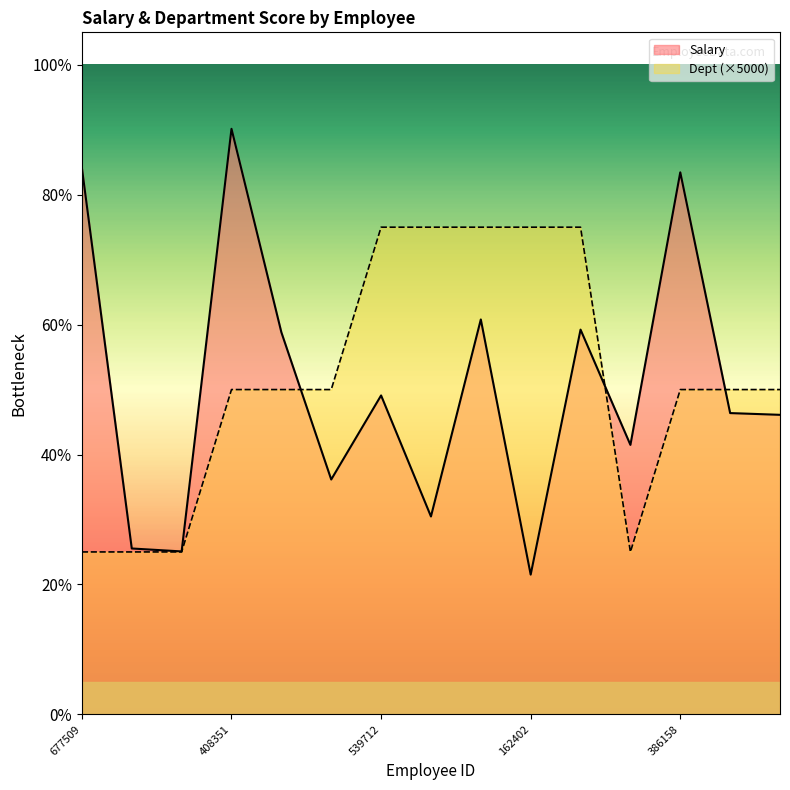

At which label does Salary reach its minimum?

162402